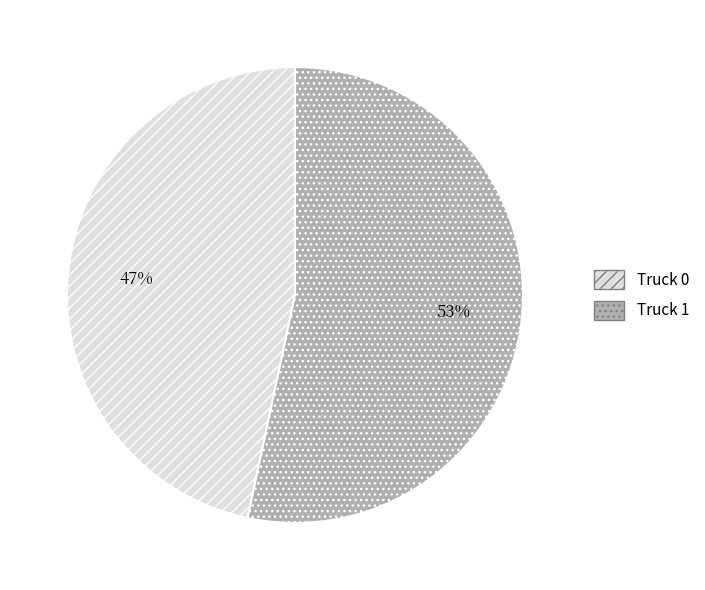

Which category has the smallest portion of the pie?

Truck 0